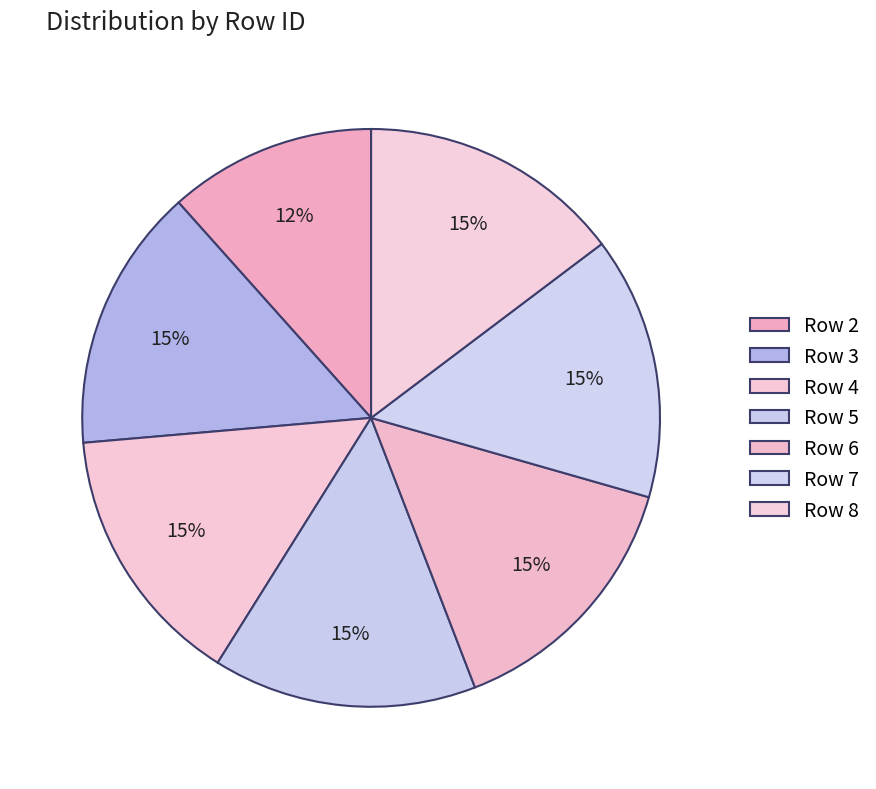

How many segments does this pie chart have?

7